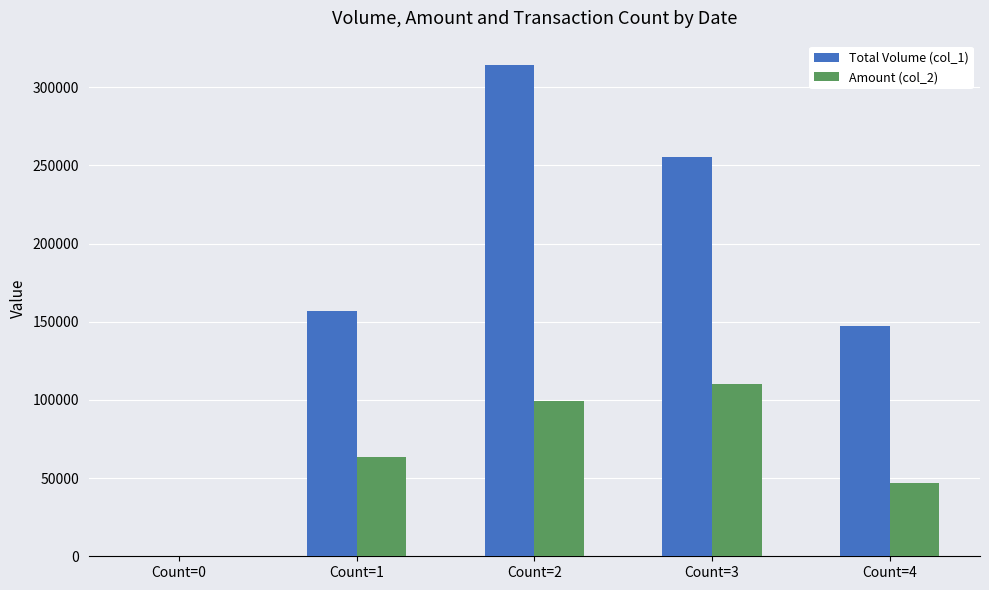

At which category is the sum across all series the highest?

Count=2